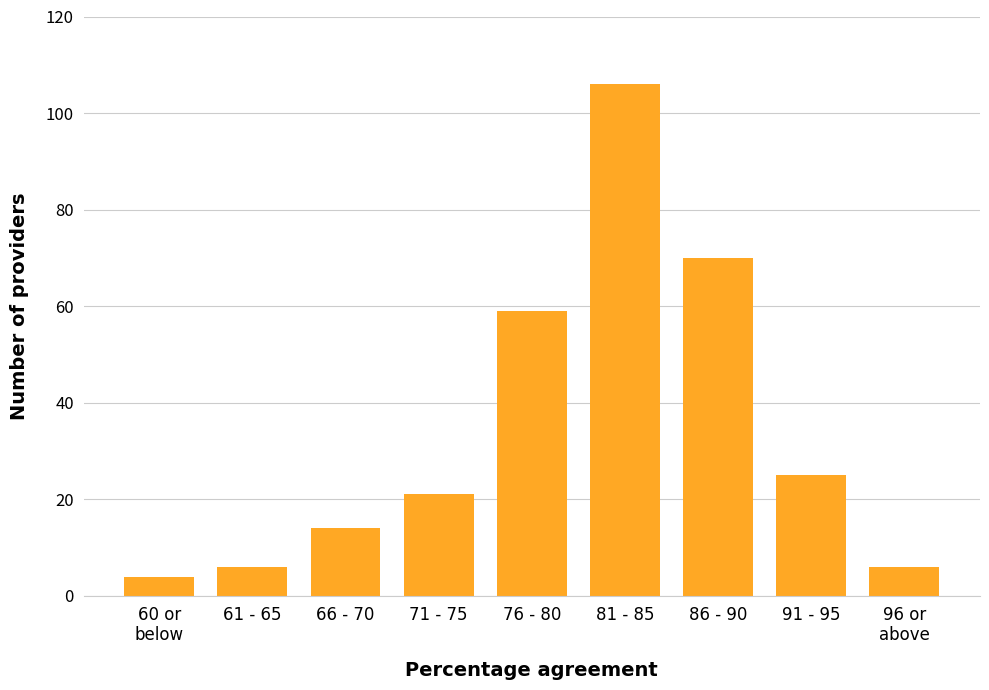

Reading right to left, extract all data points from this chart.

6	25	70	106	59	21	14	6	4